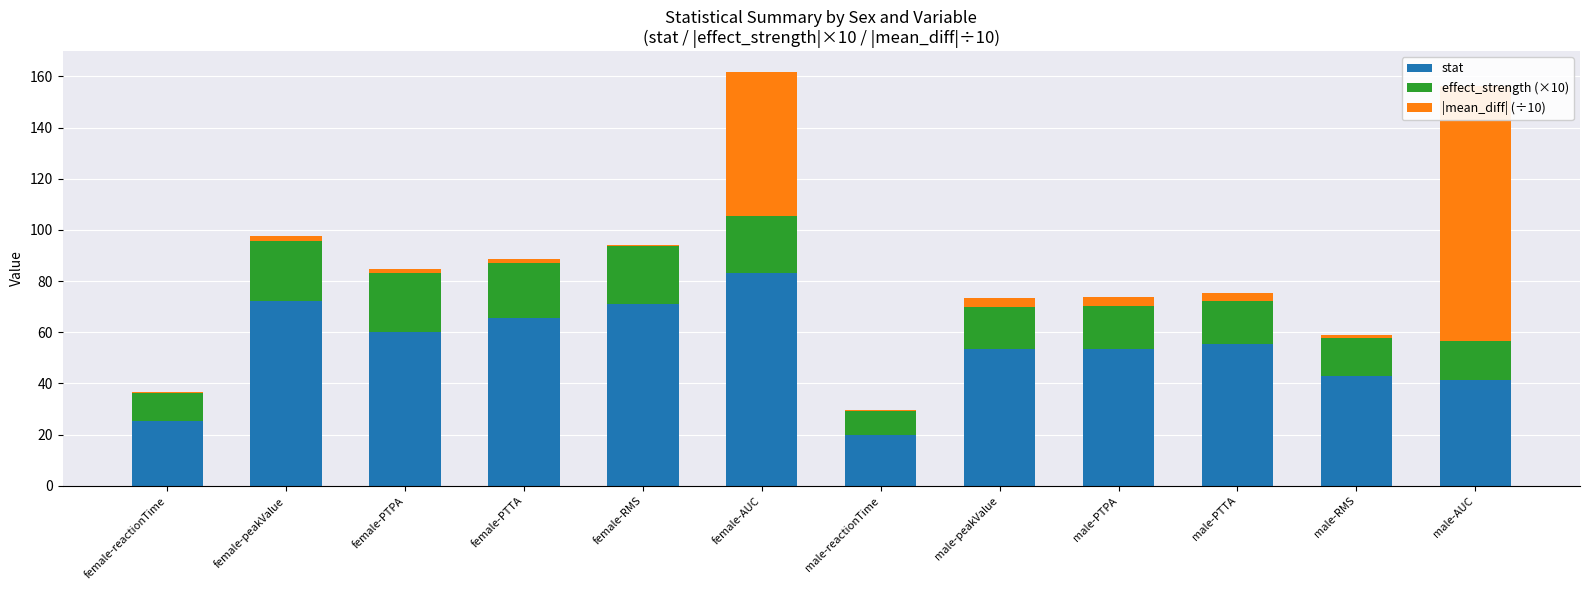

At female-AUC, list the series in order from smallest to largest.

effect_strength (×10), |mean_diff| (÷10), stat